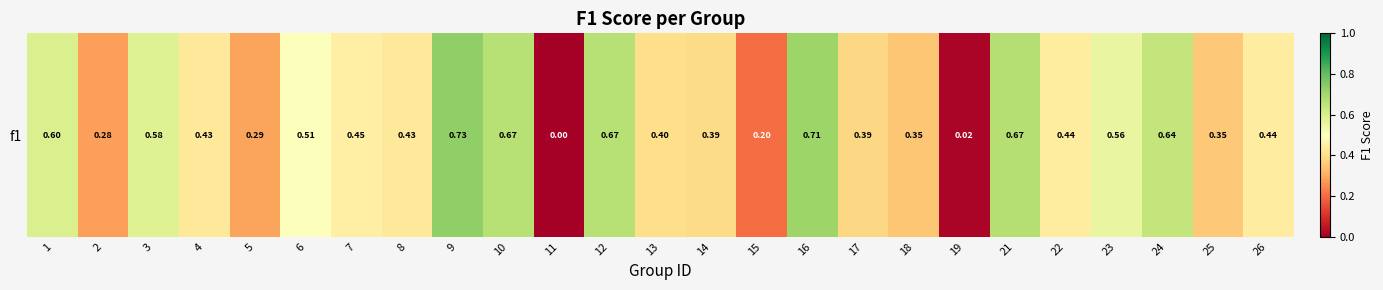

The chart shows a value of 0.3 at 13. True or false?

False